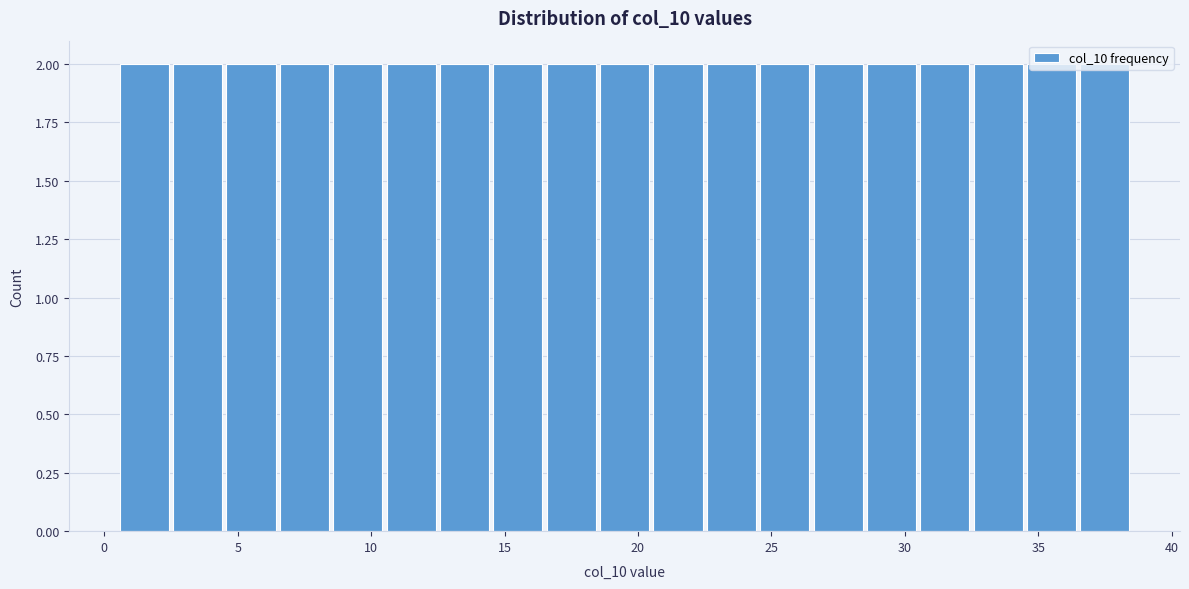

Reading left to right, transcribe this chart: for each bar, give the range it covers on the x-axis and its height. The values are not printed on the chart, so give them approximately, as read against the axis.

0.5 to 2.5: 2
2.5 to 4.5: 2
4.5 to 6.5: 2
6.5 to 8.5: 2
8.5 to 10.5: 2
10.5 to 12.5: 2
12.5 to 14.5: 2
14.5 to 16.5: 2
16.5 to 18.5: 2
18.5 to 20.5: 2
20.5 to 22.5: 2
22.5 to 24.5: 2
24.5 to 26.5: 2
26.5 to 28.5: 2
28.5 to 30.5: 2
30.5 to 32.5: 2
32.5 to 34.5: 2
34.5 to 36.5: 2
36.5 to 38.5: 2